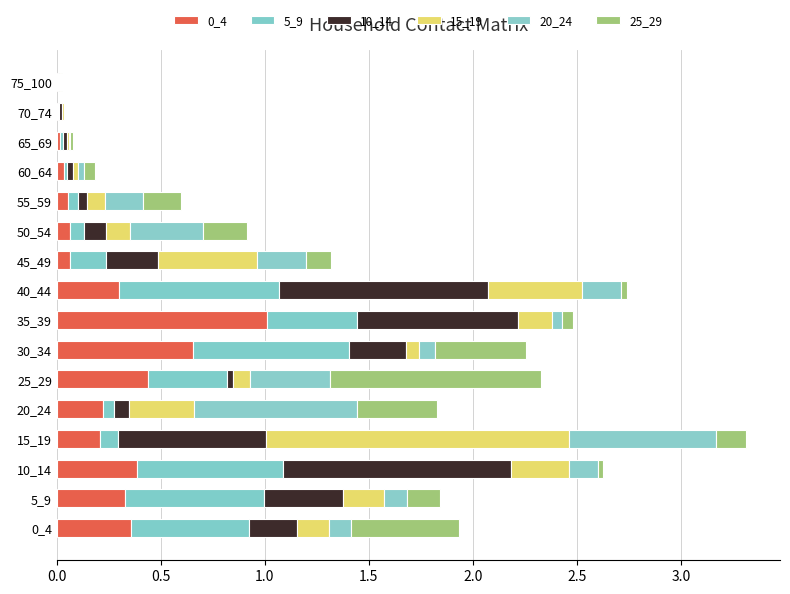

How many categories are shown in the chart?

16